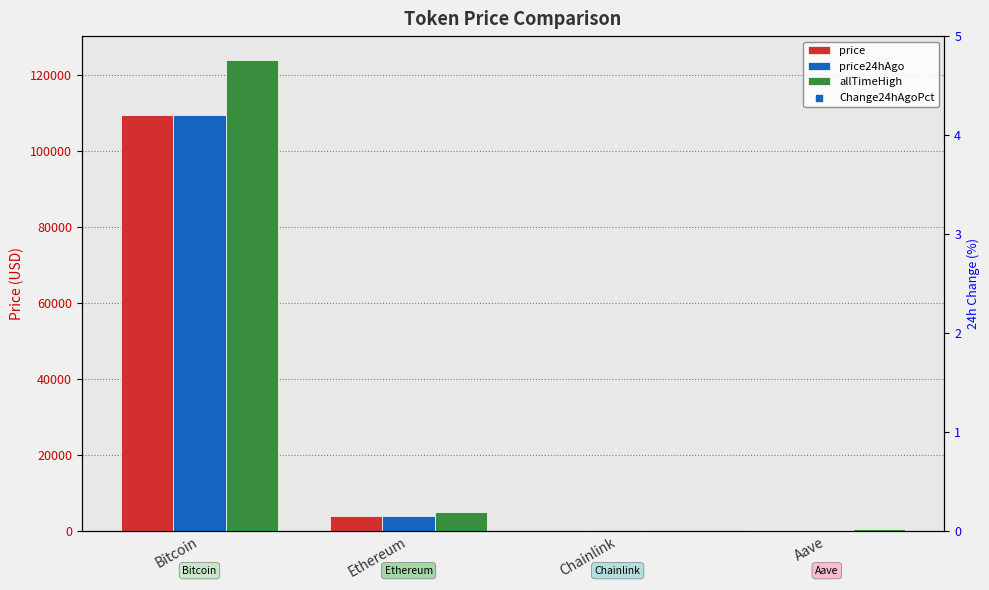

At how many categories does at least one series exceed 12912?

1